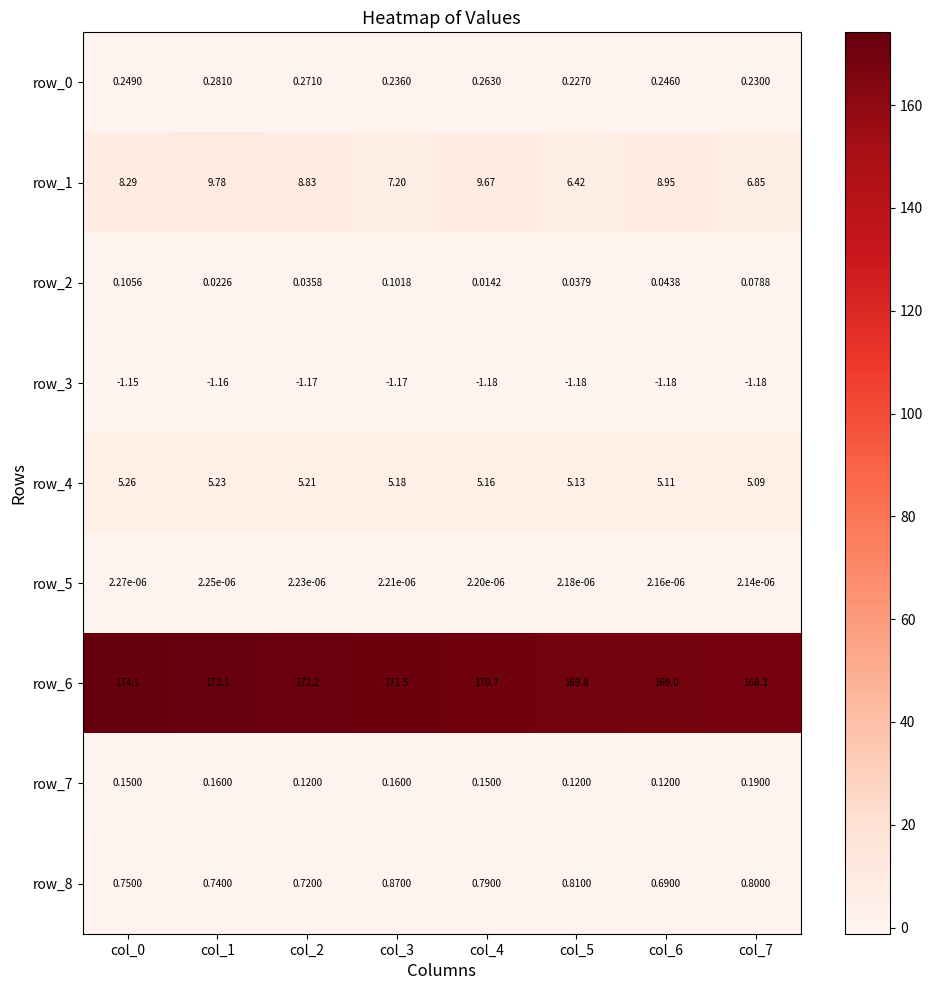

Is the value of row_5 at col_0 greater than the value of row_1 at col_3?

No